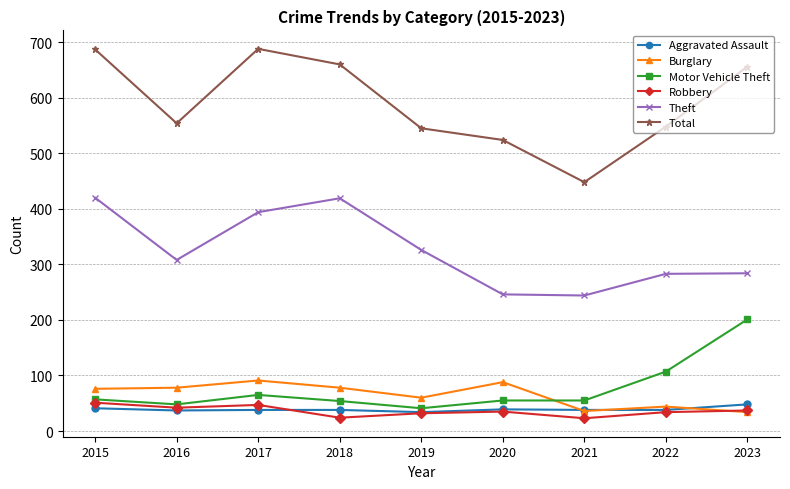

At how many categories does at least one series exceed 337?

9